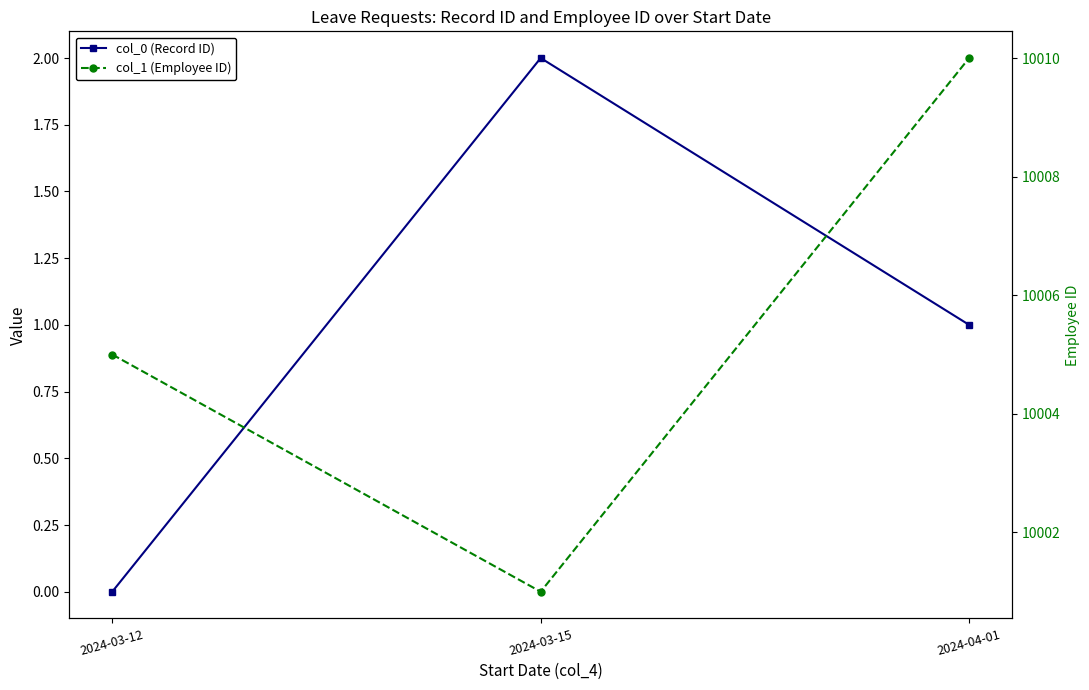

List the labels in order of col_0 (Record ID) value, smallest first.

2024-03-12, 2024-04-01, 2024-03-15